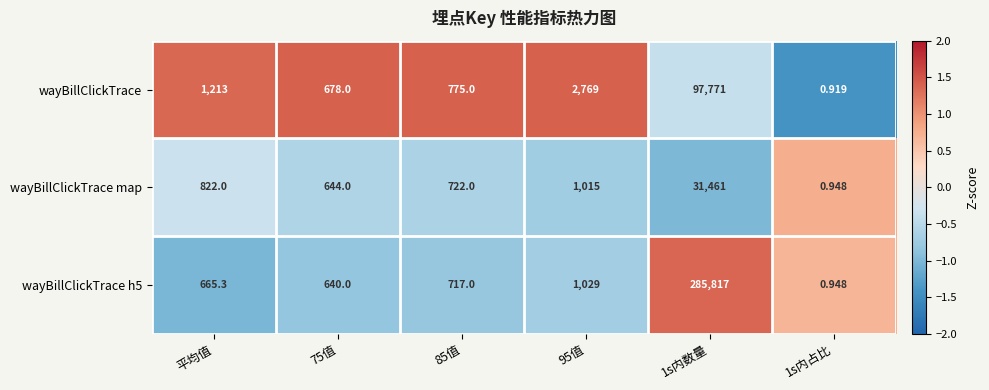

How many data points does each series have?

6